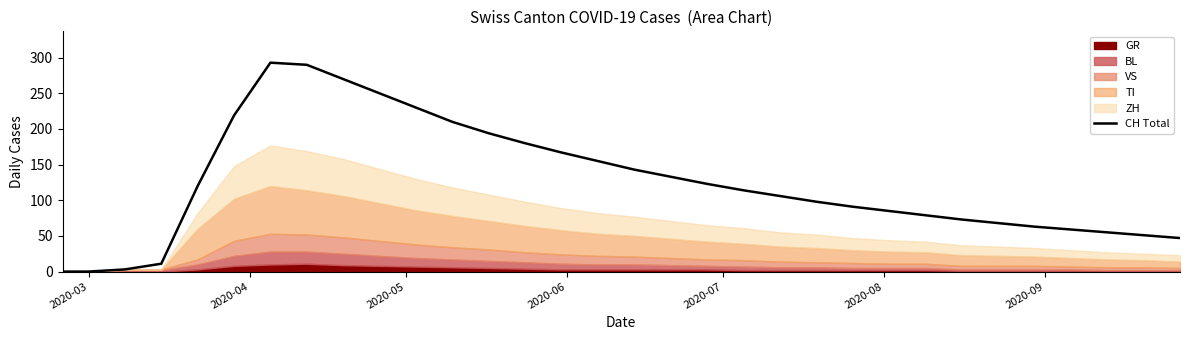

What is the highest value of the CH Total series?

293